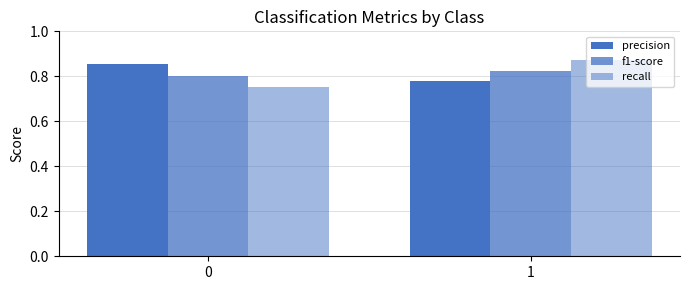

What is the sum of the f1-score values at 0 and 1?

1.6